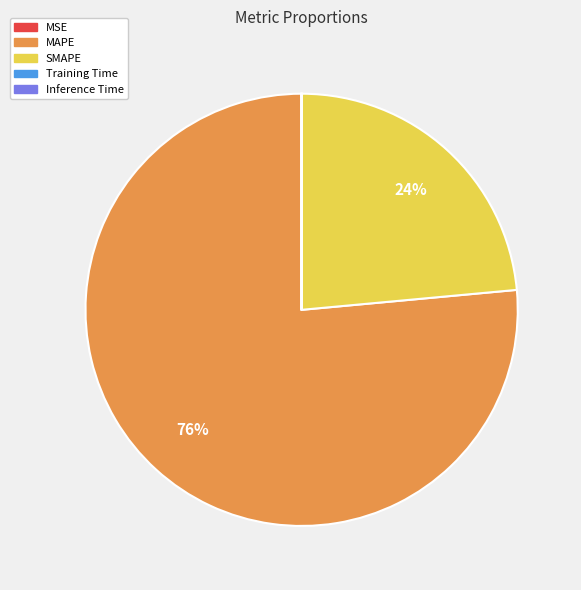

To the nearest percent, what is the difference between the largest and smallest slice percentages?

76%